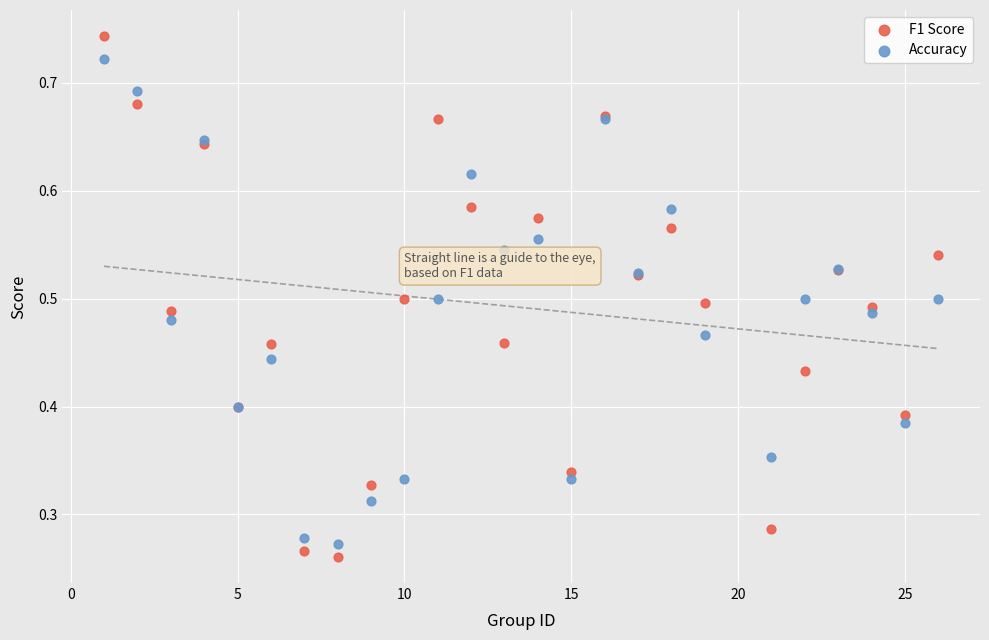

What is the X range (max minus min) for the scatter plot?

25.0